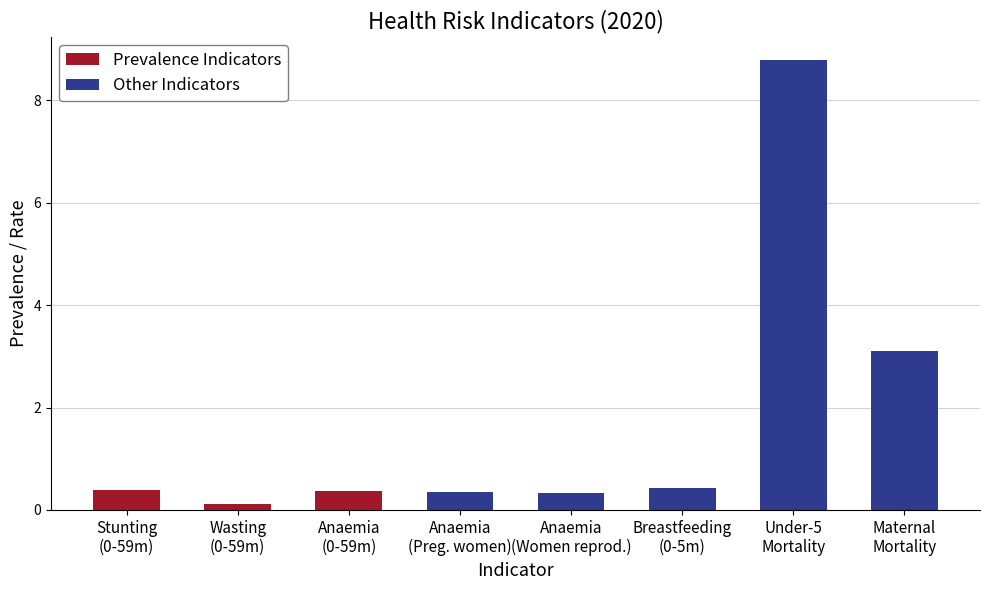

What is the difference between the second highest and minimum values in the Prevalence Indicators series?

0.3